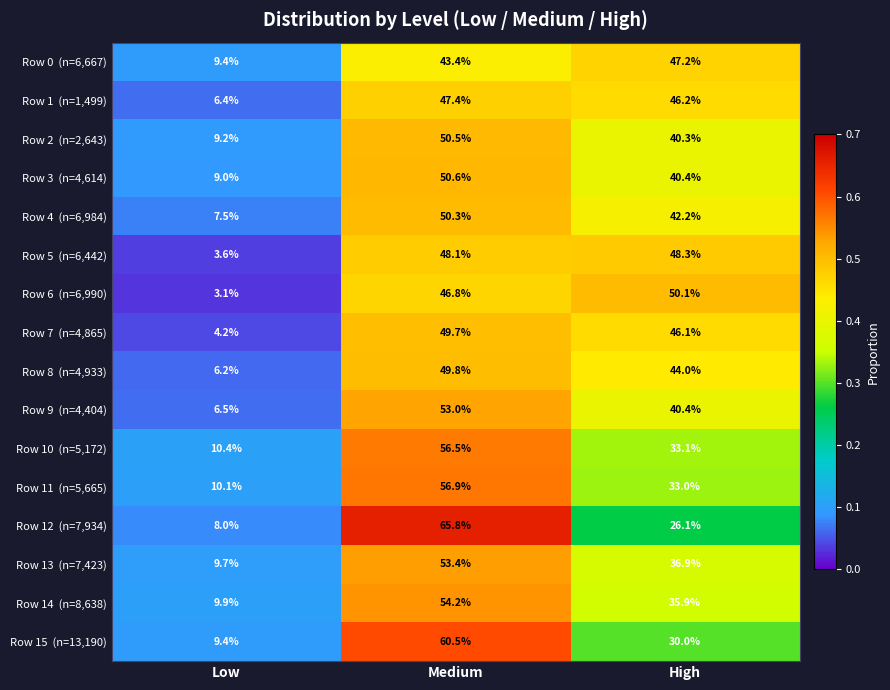

What is the maximum value shown in the chart?

65.8